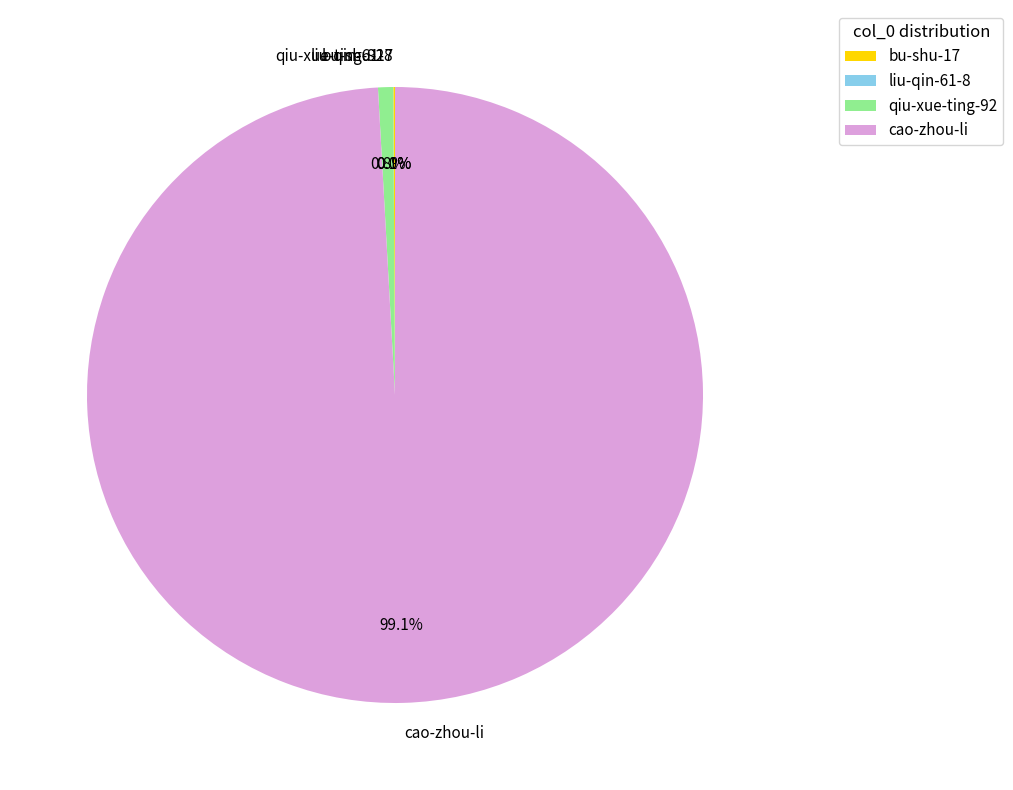

What percentage is NOT represented by cao-zhou-li?

0.9%